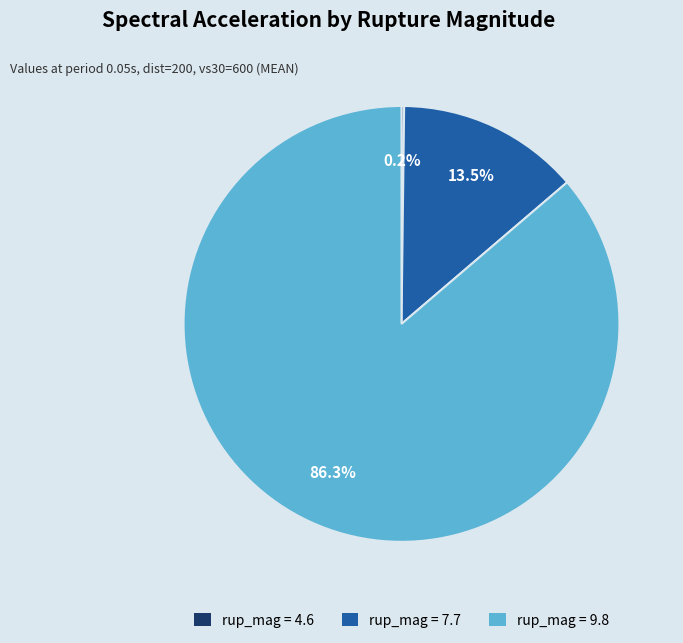

Is there a majority slice in this chart?

Yes